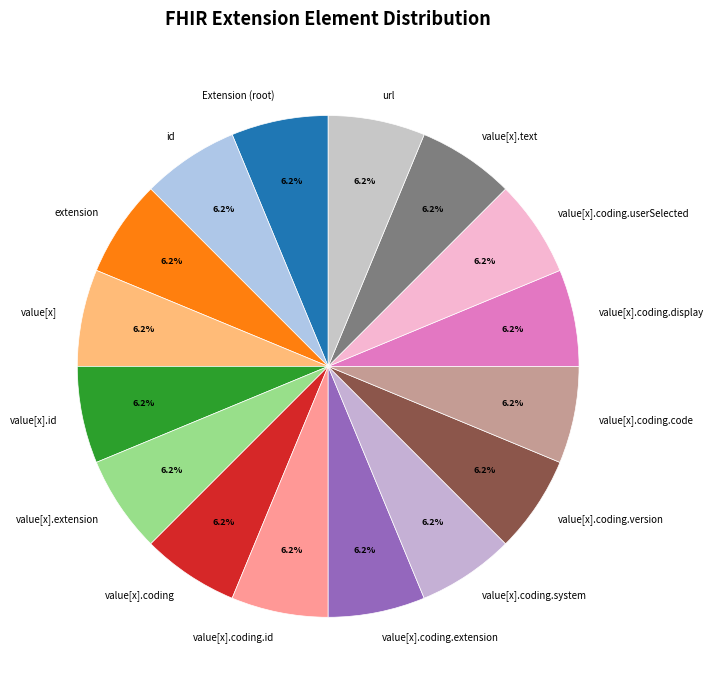

Does any single category account for the majority?

No